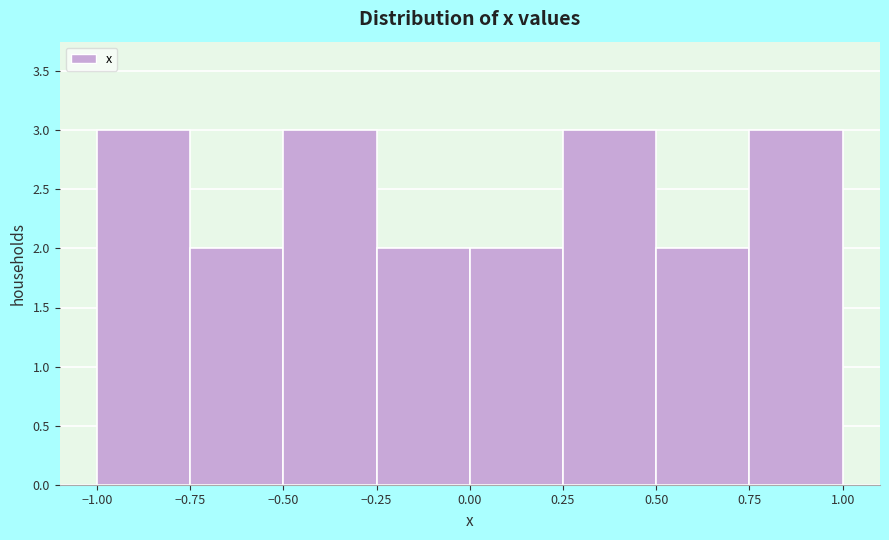

What is the height of the bar covering -1.00 to -0.75 on the x-axis? The values are not printed on the chart, so give them approximately, as read against the axis.

3